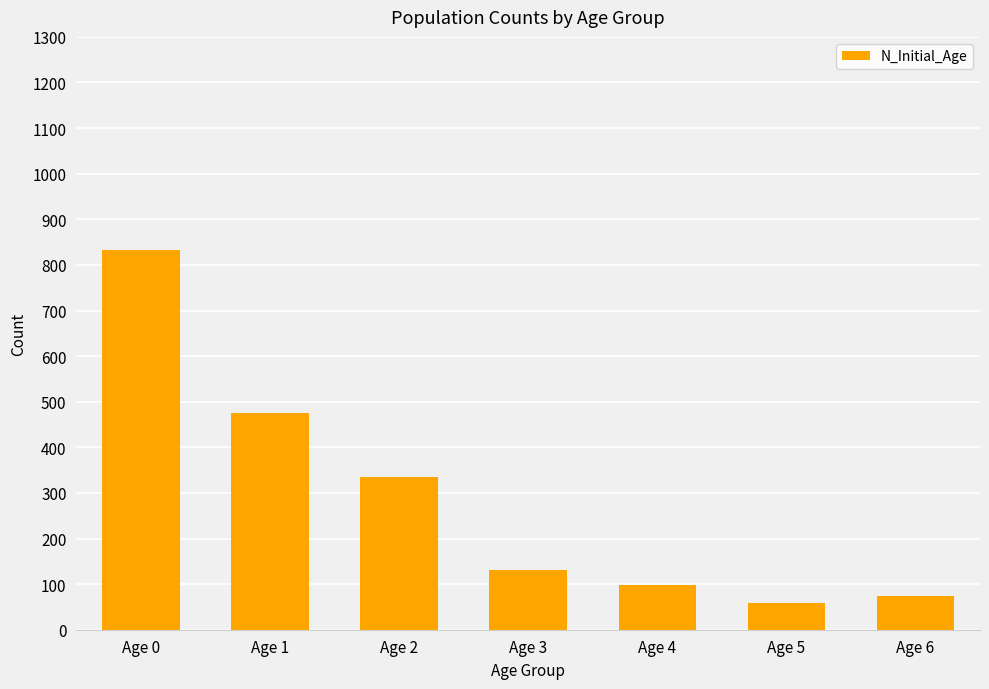

True or false: the data shows 132 at Age 3.

True